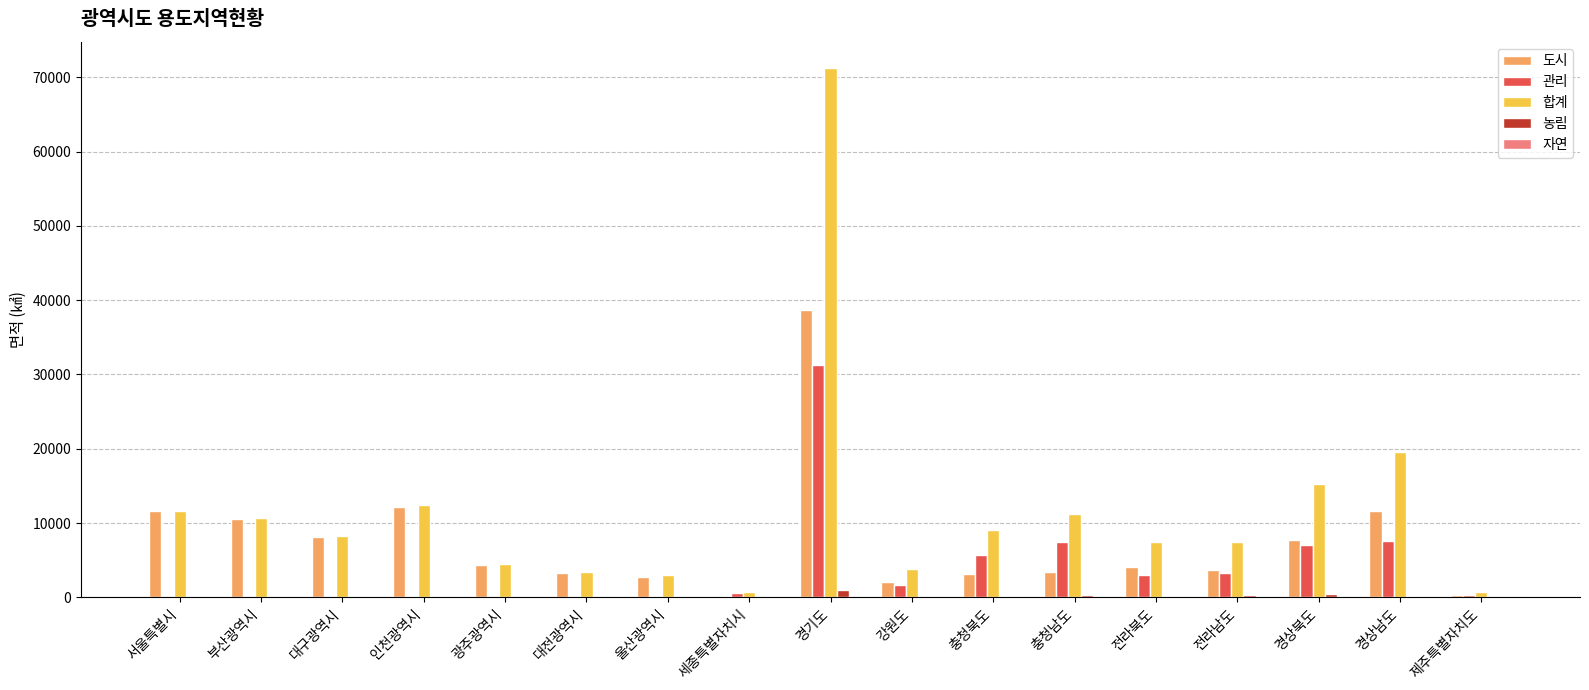

Which category has the highest value across all series?

경기도